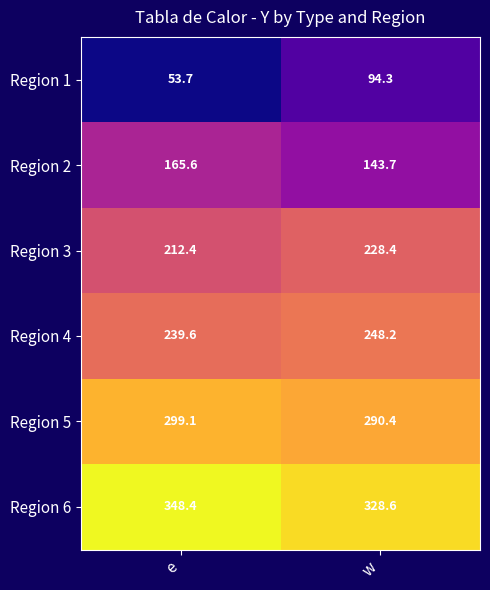

Read the Region 5 value at e.

299.1